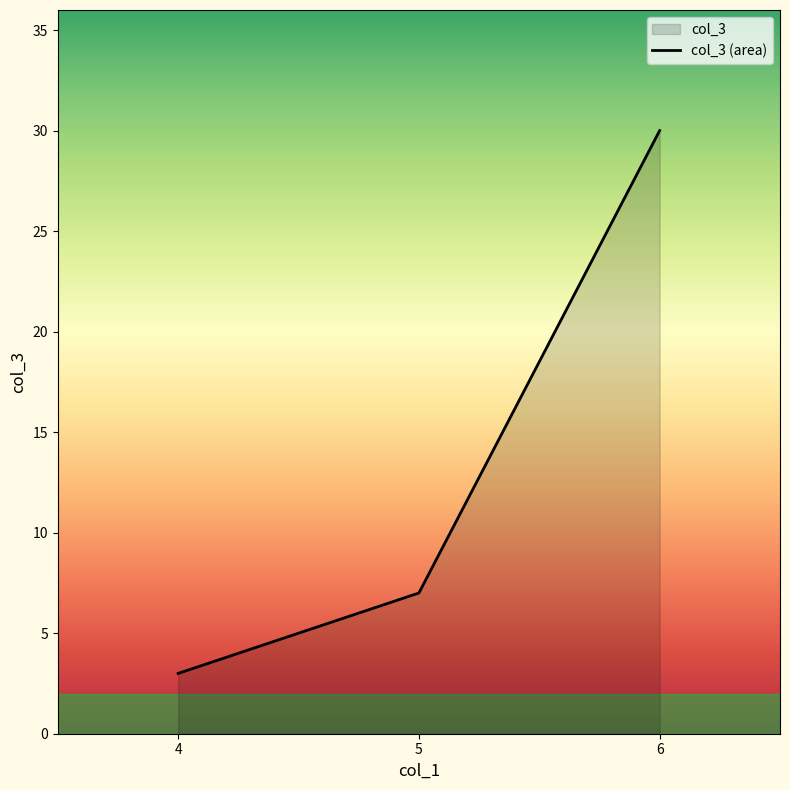

What is the difference between the maximum and second lowest values?

23